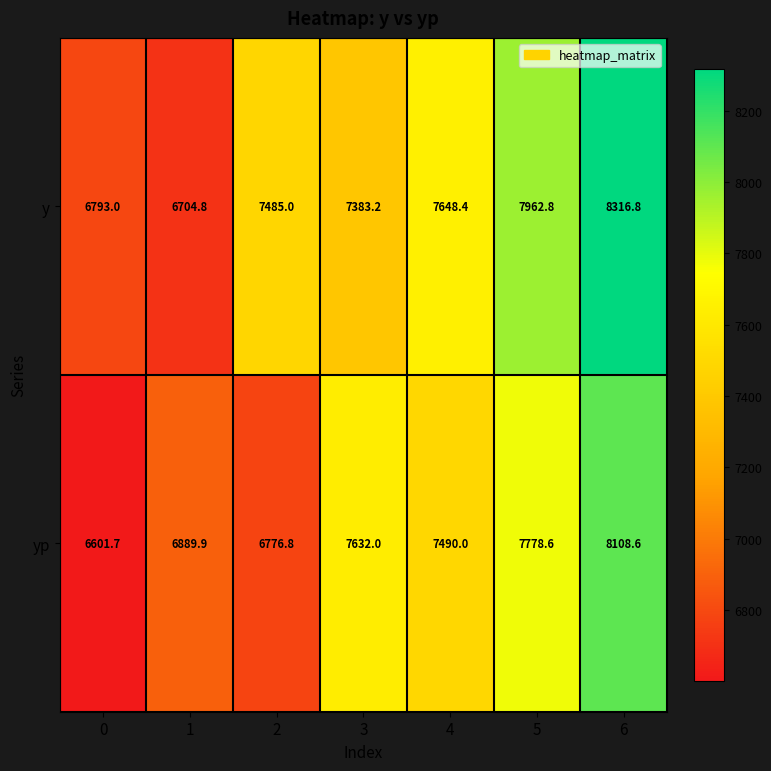

Rank the series at 6 from highest to lowest value.

y, yp